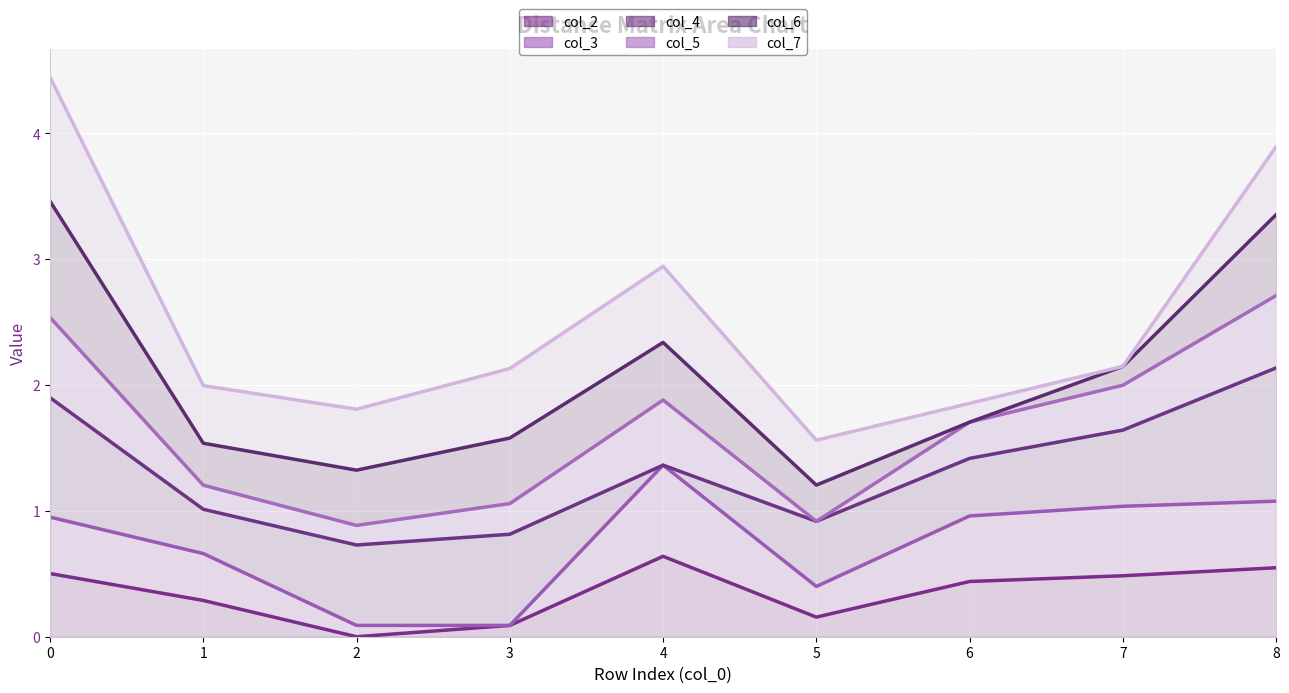

What is the average value of the col_7 (line) series?

2.5